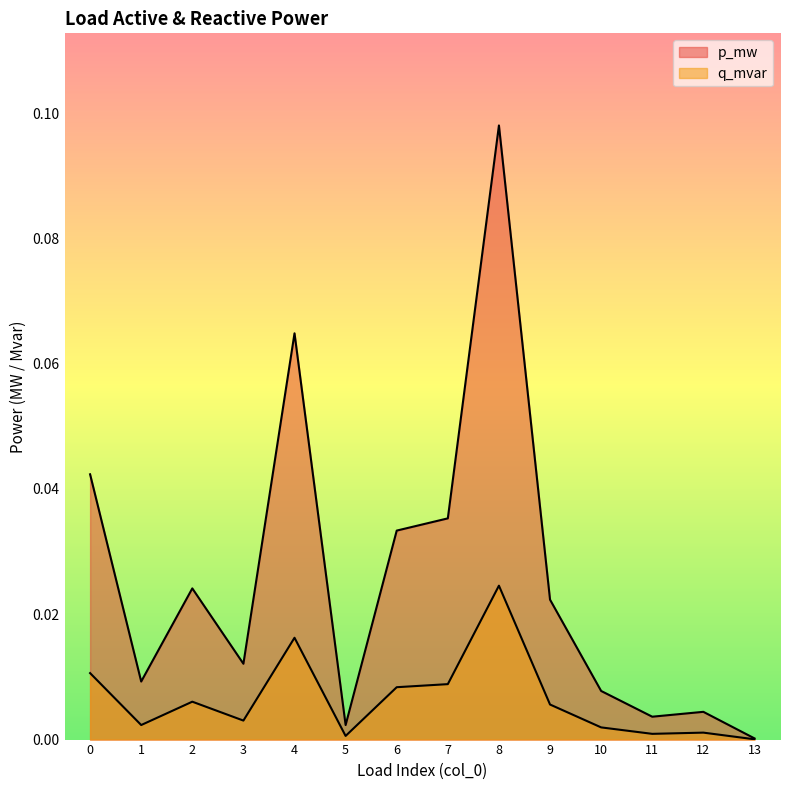

True or false: p_mw and q_mvar intersect in this chart.

False